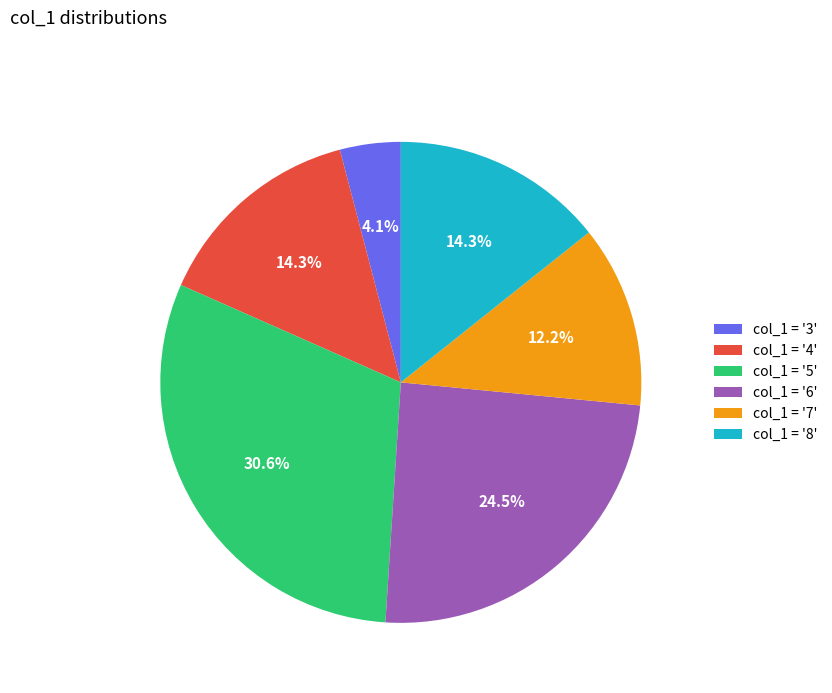

What portion of the pie excludes col_1 = '3'?

95.9%